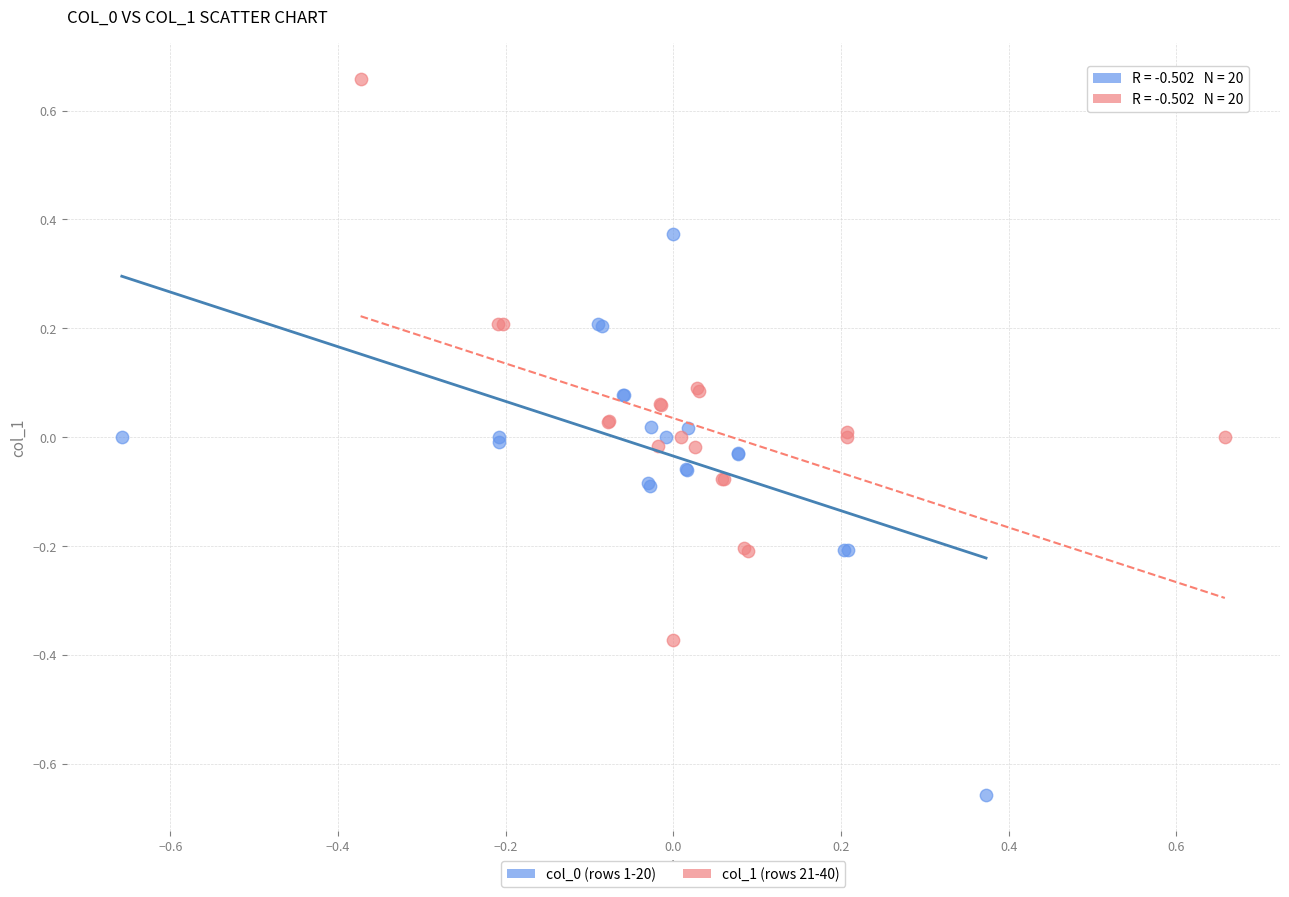

Which series contains the highest Y value?

col_1 (rows 21-40)